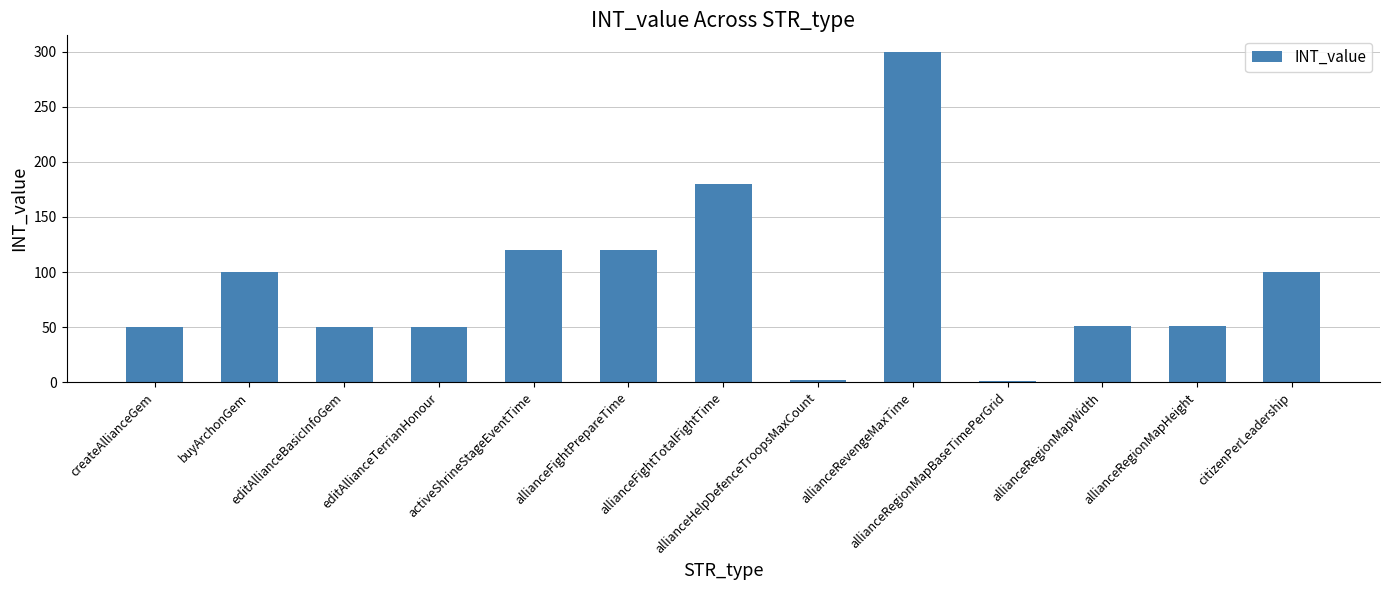

What is the difference between the second highest and minimum values?

179